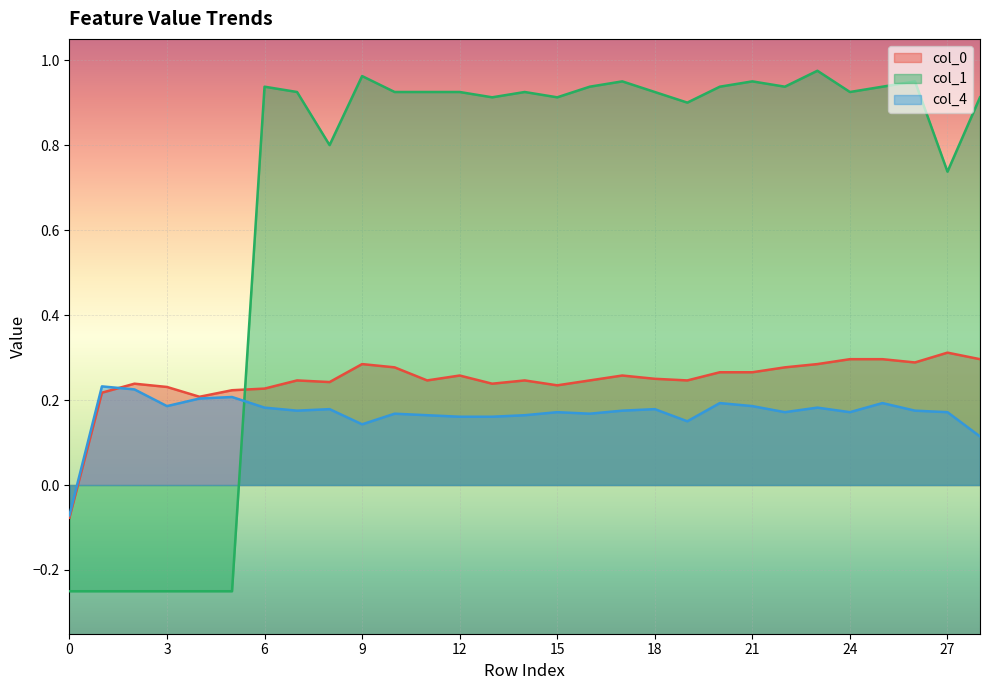

Reading left to right, extract all data points from this chart.

col_0: 0=-0.1	1=0.2	2=0.2	3=0.2	4=0.2	5=0.2	6=0.2	7=0.2	8=0.2	9=0.3	10=0.3	11=0.2	12=0.3	13=0.2	14=0.2	15=0.2	16=0.2	17=0.3	18=0.2	19=0.2	20=0.3	21=0.3	22=0.3	23=0.3	24=0.3	25=0.3	26=0.3	27=0.3	28=0.3
col_1: 0=-0.2	1=-0.2	2=-0.2	3=-0.2	4=-0.2	5=-0.2	6=0.9	7=0.9	8=0.8	9=1.0	10=0.9	11=0.9	12=0.9	13=0.9	14=0.9	15=0.9	16=0.9	17=1.0	18=0.9	19=0.9	20=0.9	21=1.0	22=0.9	23=1.0	24=0.9	25=0.9	26=1.0	27=0.7	28=0.9
col_4: 0=-0.1	1=0.2	2=0.2	3=0.2	4=0.2	5=0.2	6=0.2	7=0.2	8=0.2	9=0.1	10=0.2	11=0.2	12=0.2	13=0.2	14=0.2	15=0.2	16=0.2	17=0.2	18=0.2	19=0.1	20=0.2	21=0.2	22=0.2	23=0.2	24=0.2	25=0.2	26=0.2	27=0.2	28=0.1